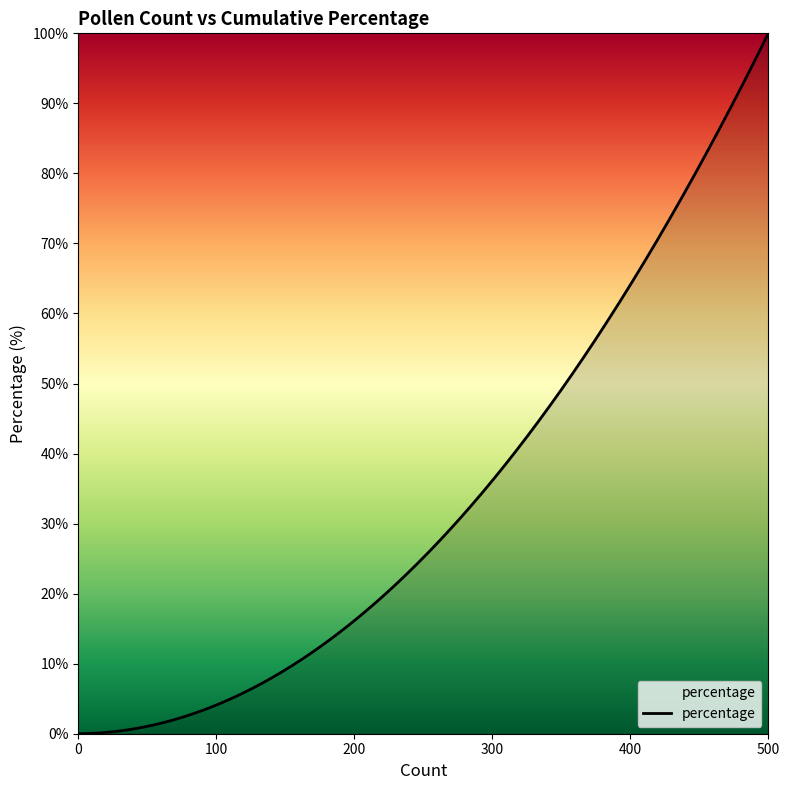

What is the greatest value displayed?

100.0